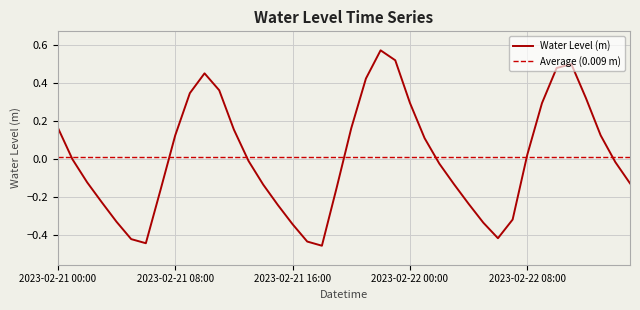

Which label corresponds to the largest value in the chart?

2023-02-21 22:00